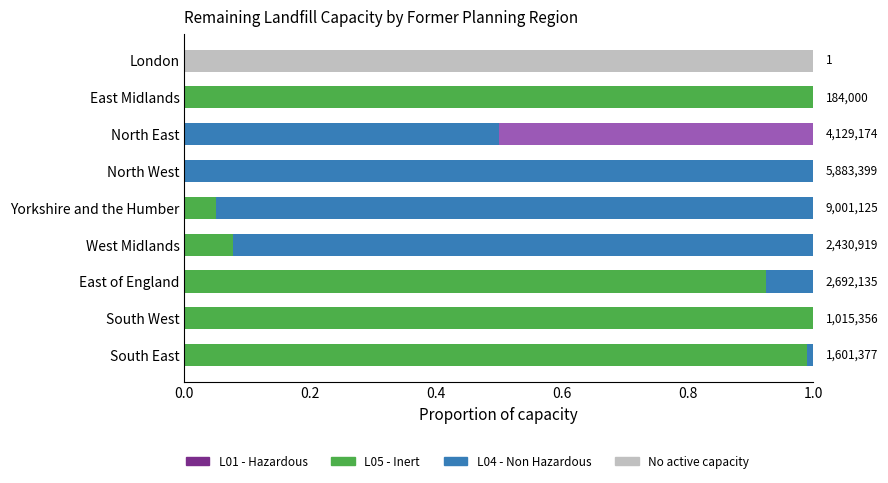

Count the number of categories in the chart.

9